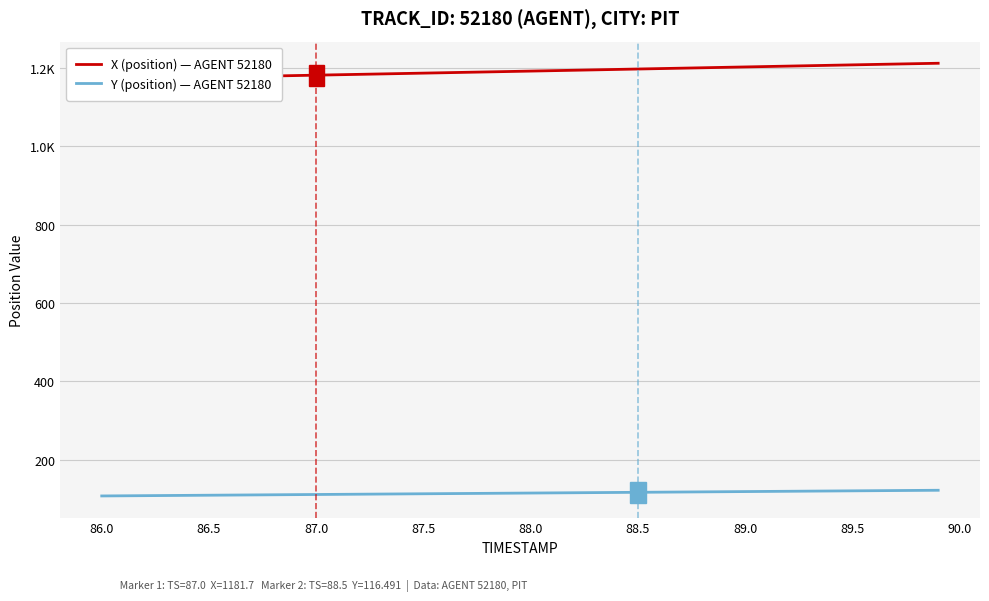

True or false: X (position) — AGENT 52180 has more than 2 interior local peaks.

False